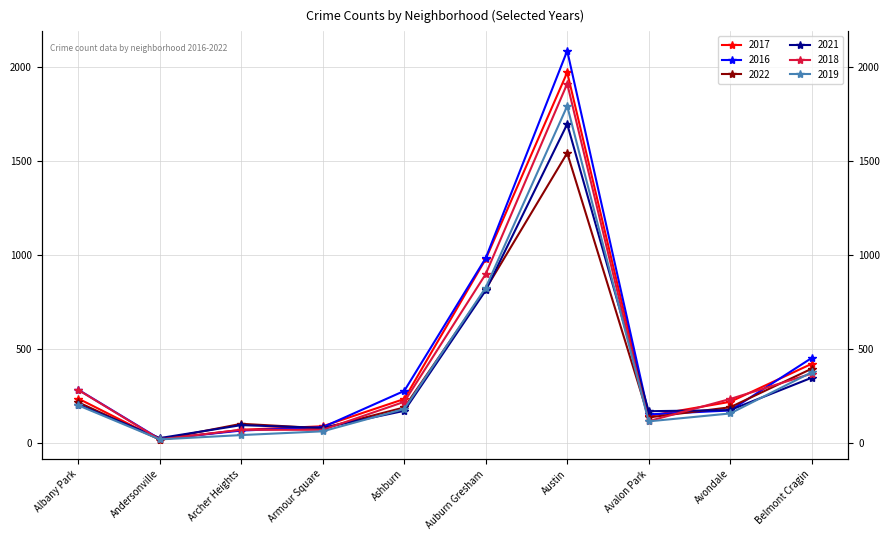

What is the total value across all series at Austin?

10998